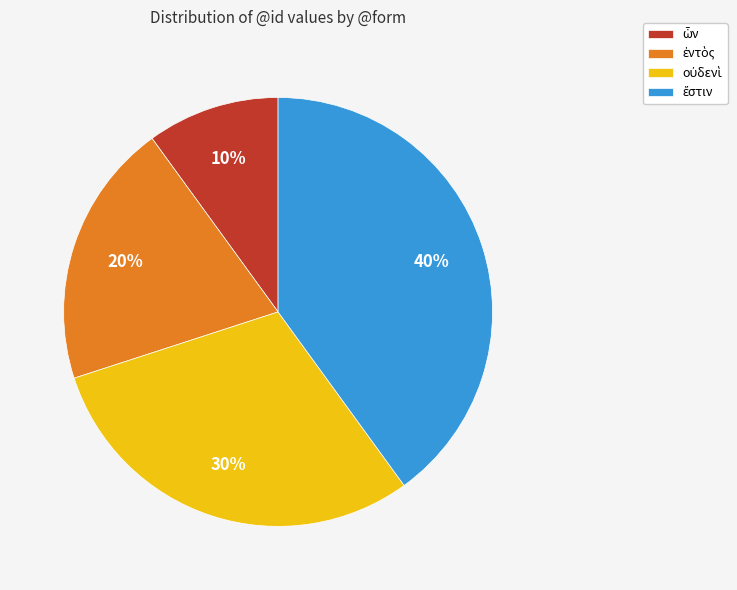

Does any single category account for the majority?

No